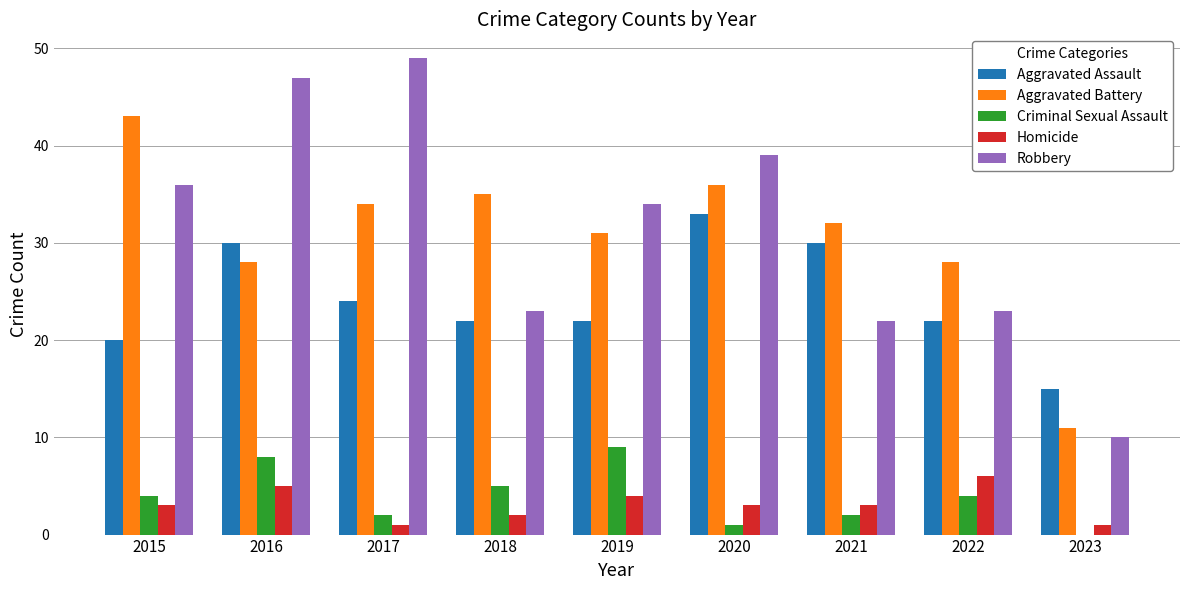

Is it true that Aggravated Battery equals 4 at 2023?

False